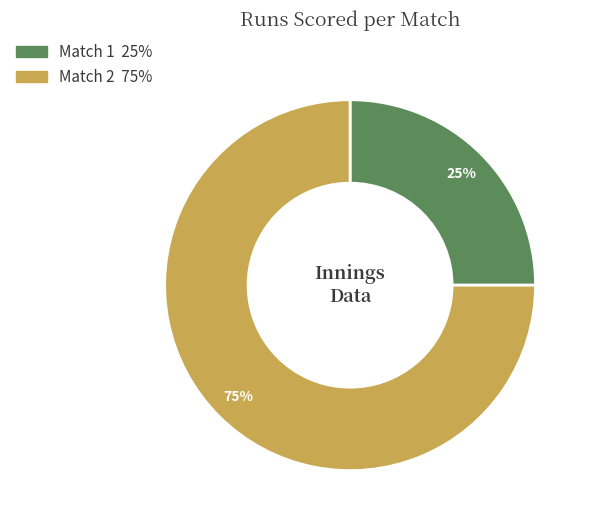

What is the majority slice?

Match 2